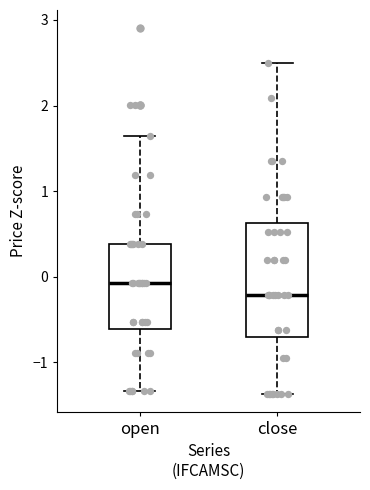

Which box's median line is the lowest?

close